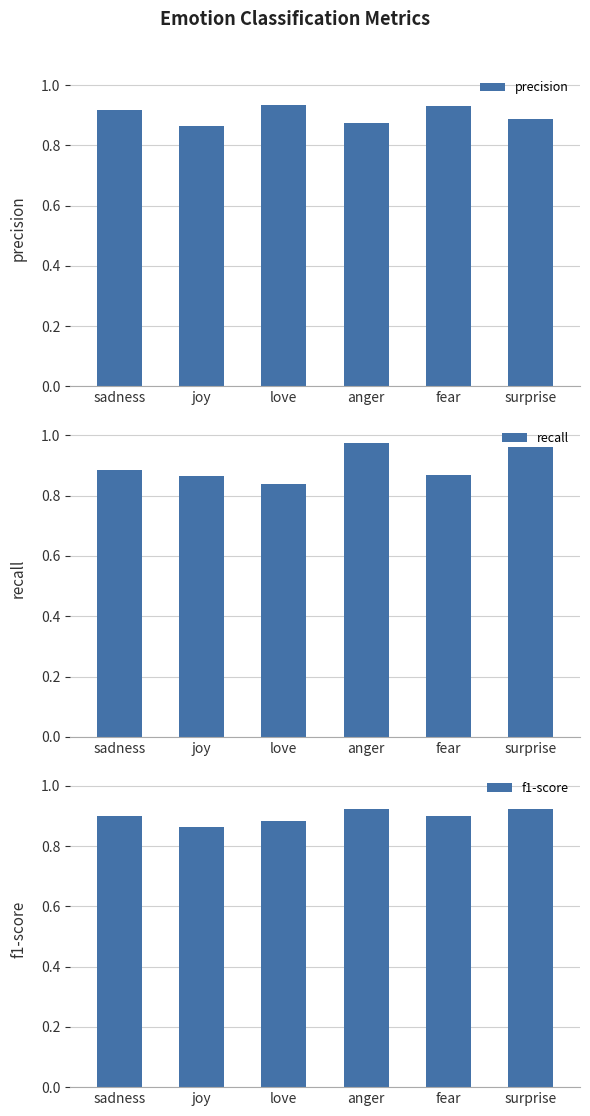

At which category does the chart reach its peak across all series?

anger